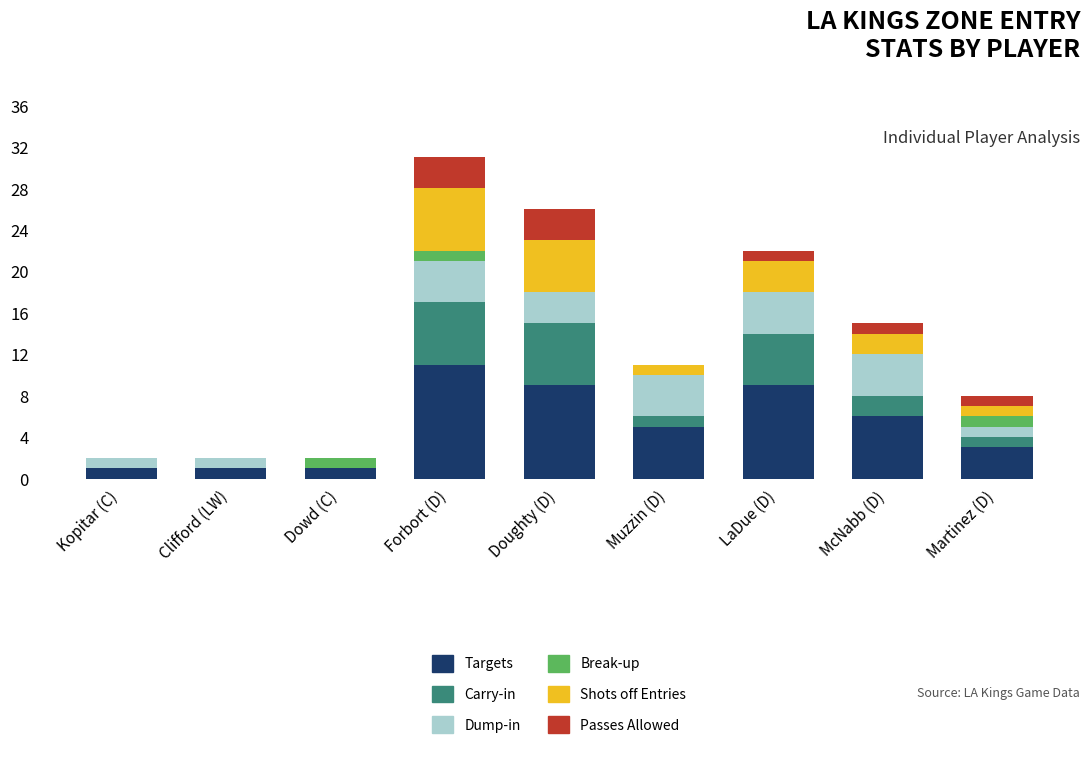

The value of Targets at LaDue (D) is 15. True or false?

False